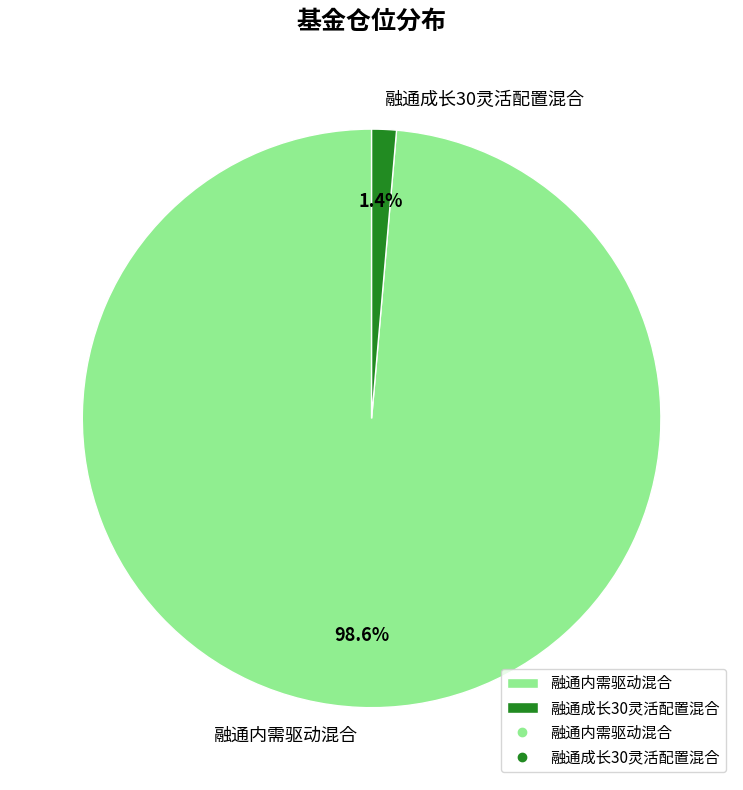

What portion of the pie excludes 融通成长30灵活配置混合?

98.6%